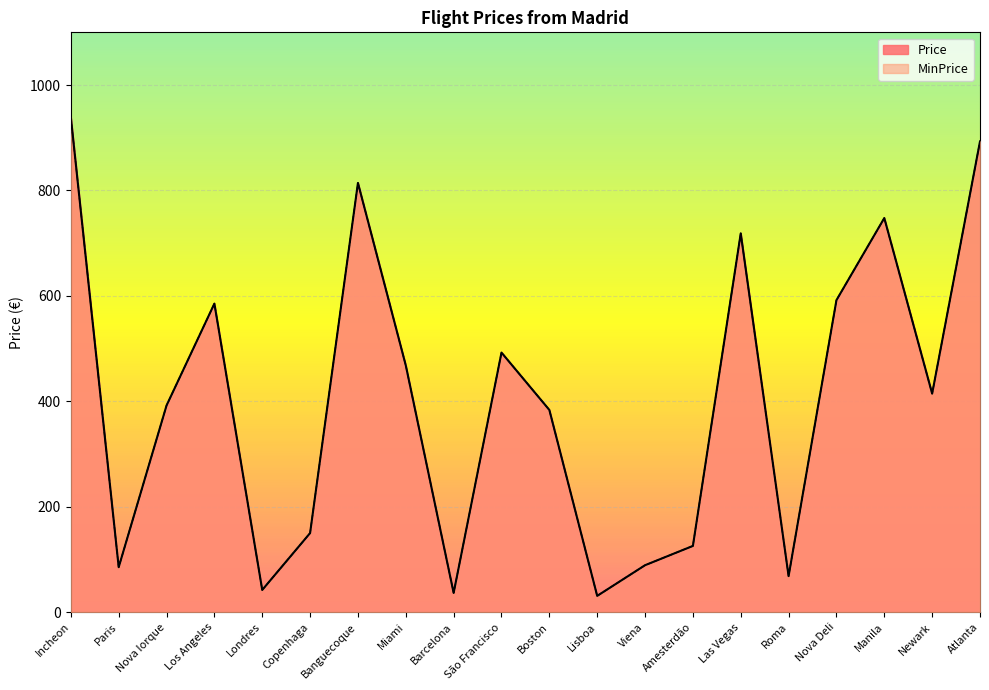

True or false: MinPrice and Price cross at least once.

False